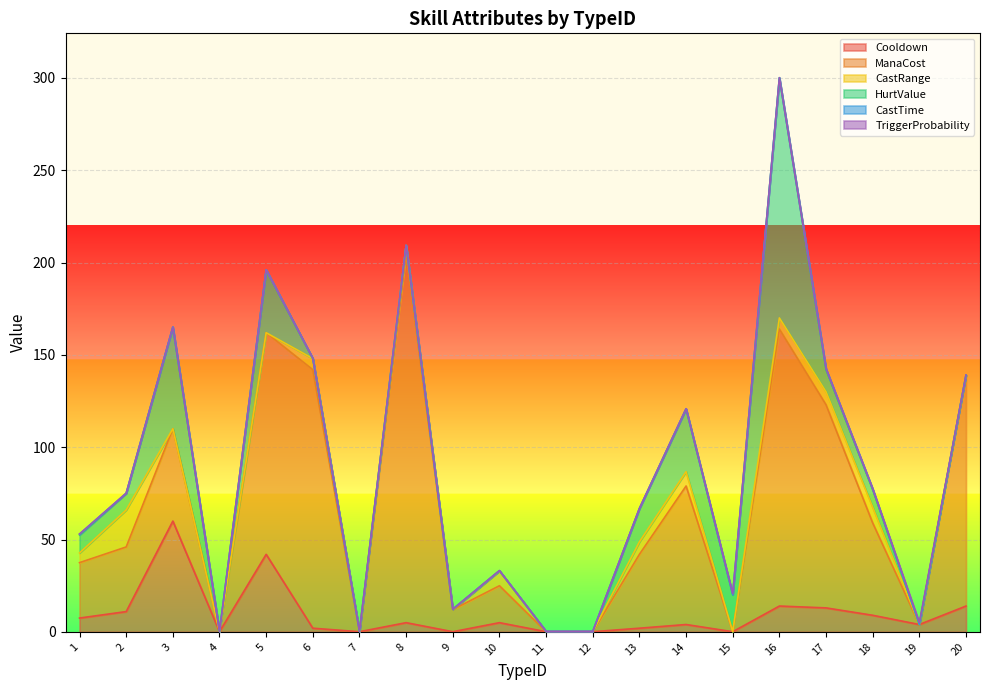

Which series has the largest total across all categories?

ManaCost